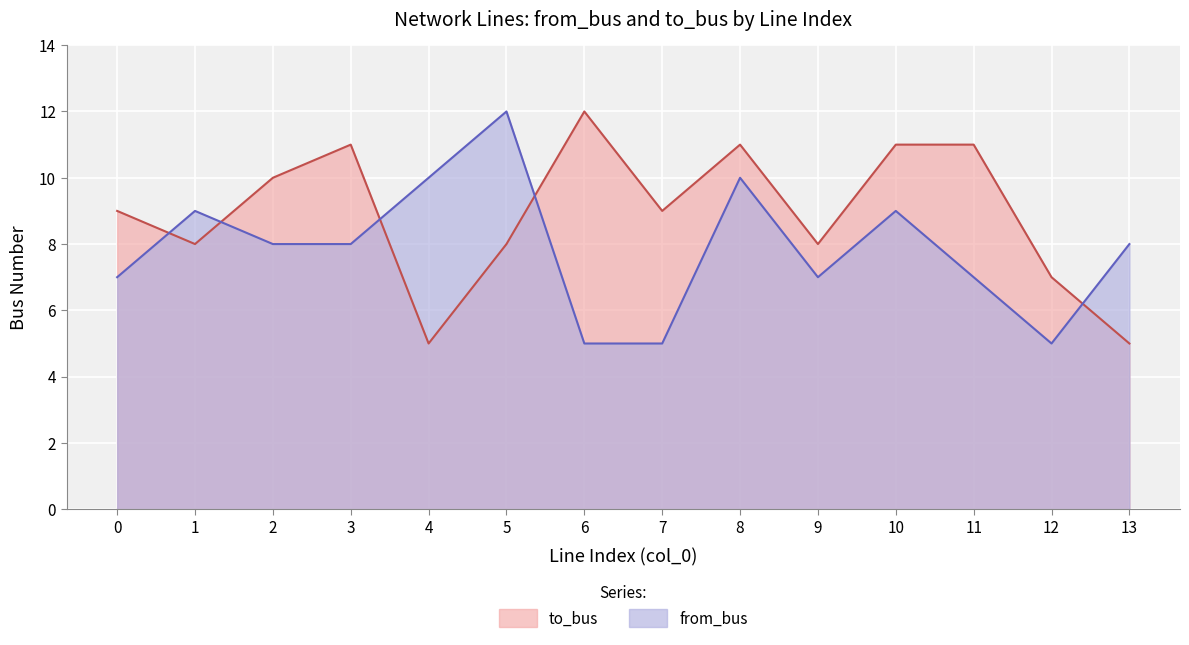

How many interior local peaks does the to_bus series have?

3